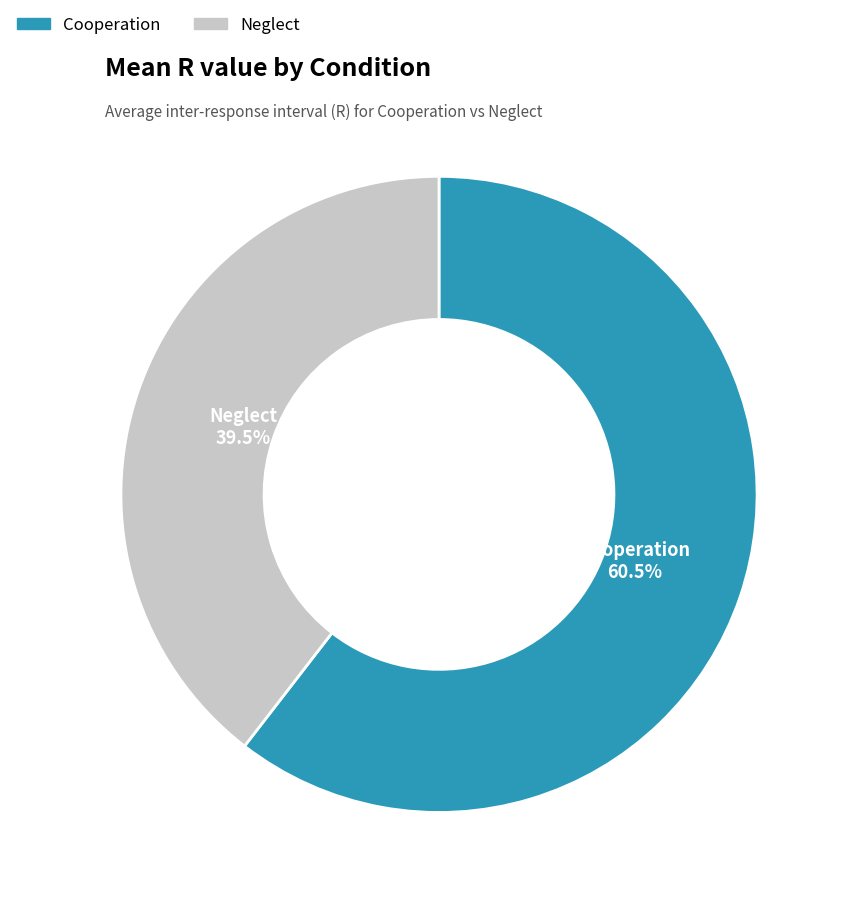

The Neglect slice represents 51% of the pie. True or false?

False